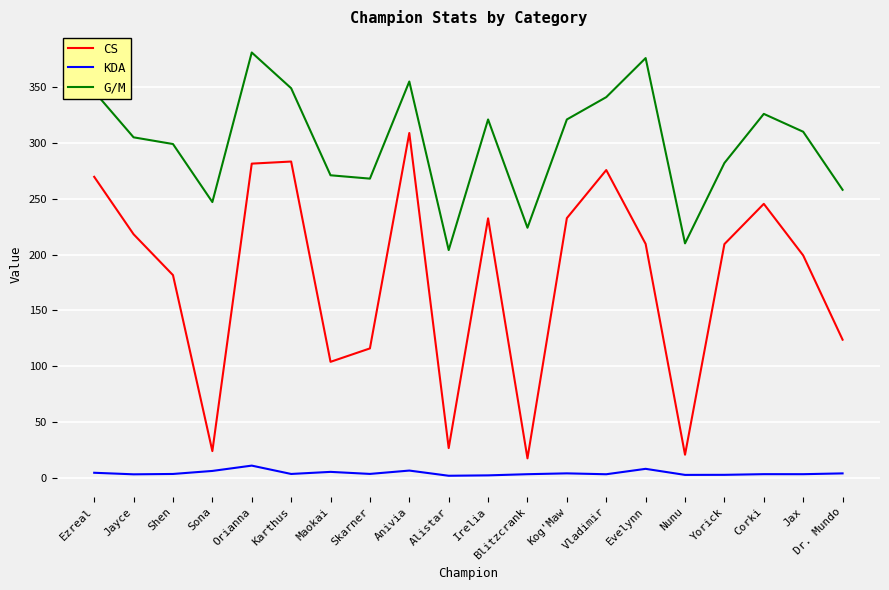

True or false: G/M and CS intersect in this chart.

False